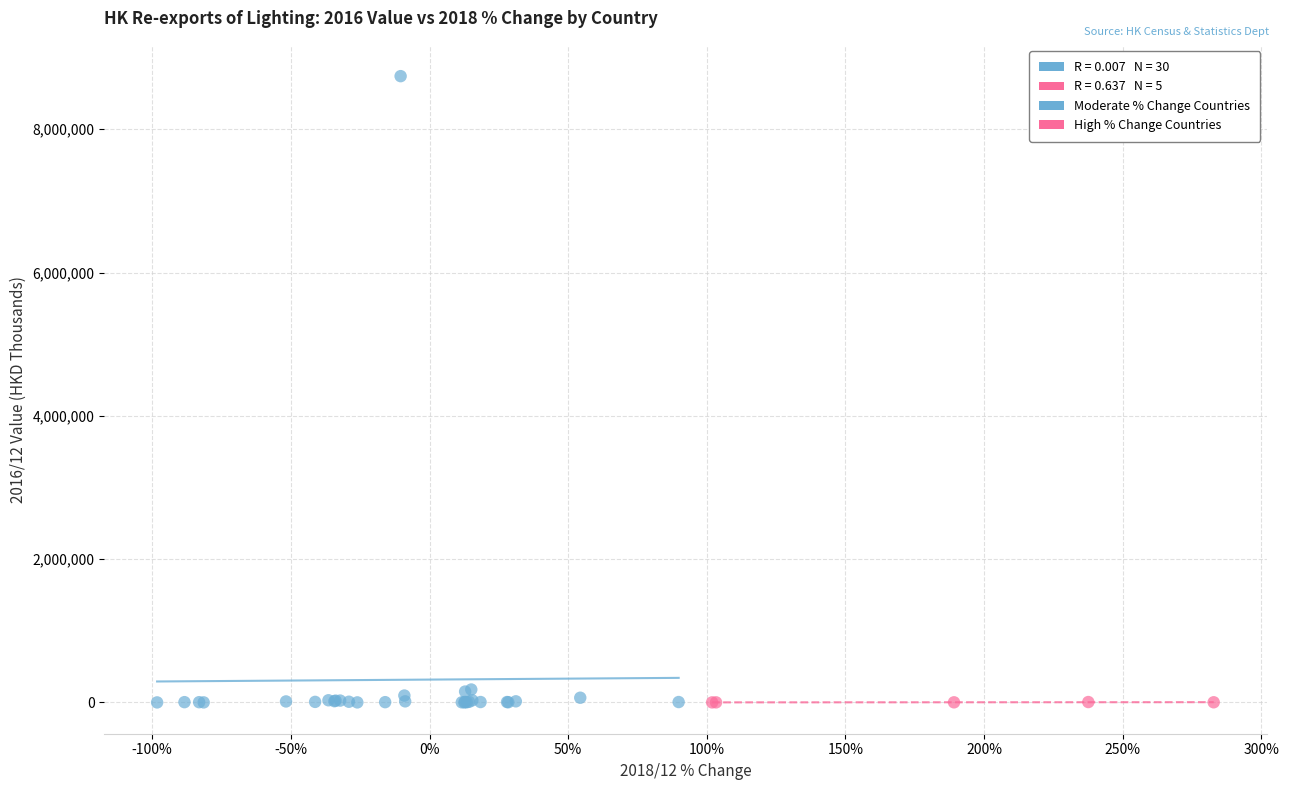

Which series has the largest Y range (max minus min)?

Moderate % Change Countries